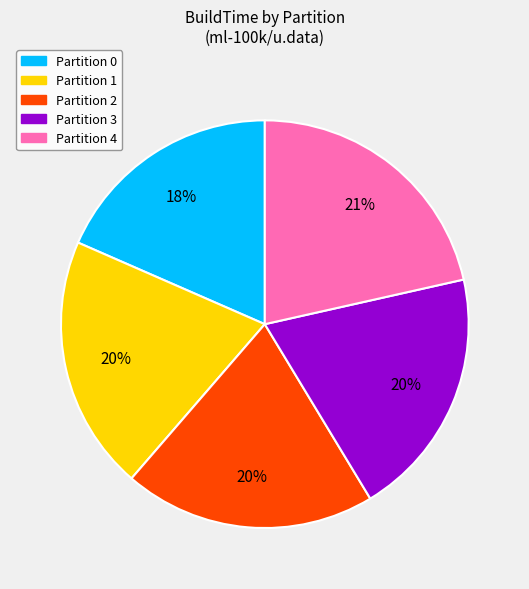

To the nearest percent, what is the difference between the largest and smallest slice percentages?

3%